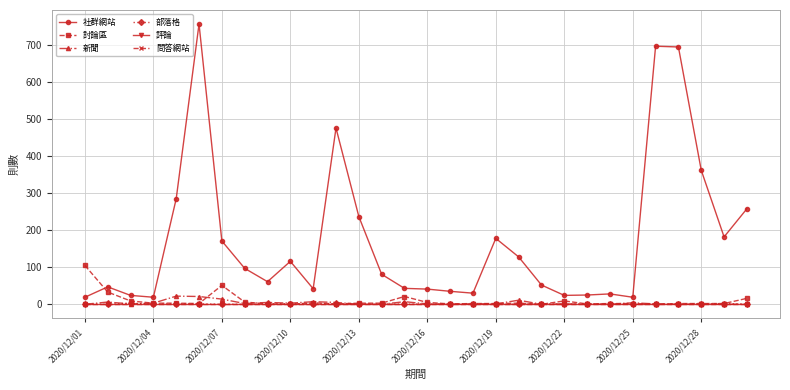

True or false: 評論 and 社群網站 intersect in this chart.

False